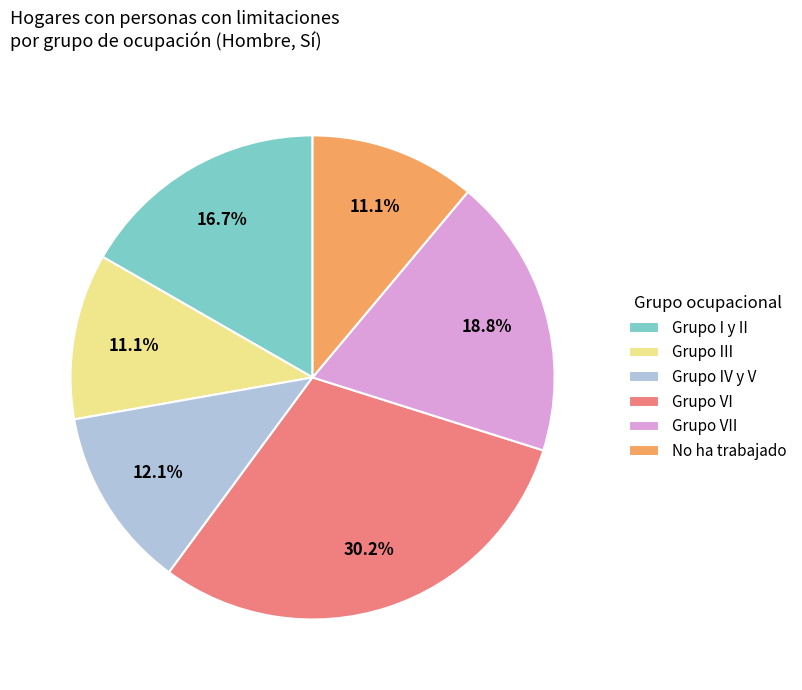

Which slice is the largest?

Grupo VI